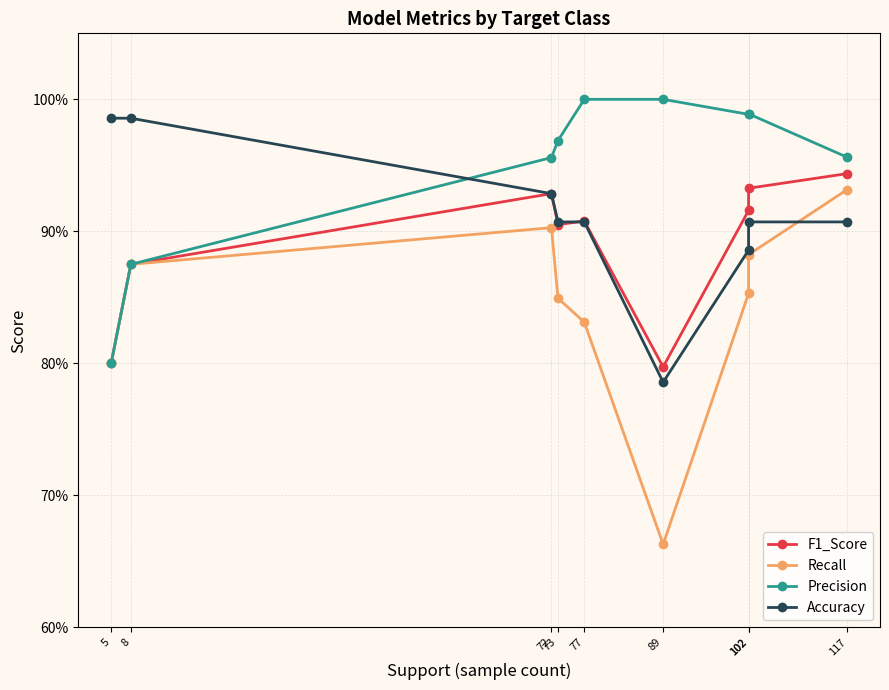

Is the value of Accuracy at 5 greater than the value of Recall at 5?

Yes